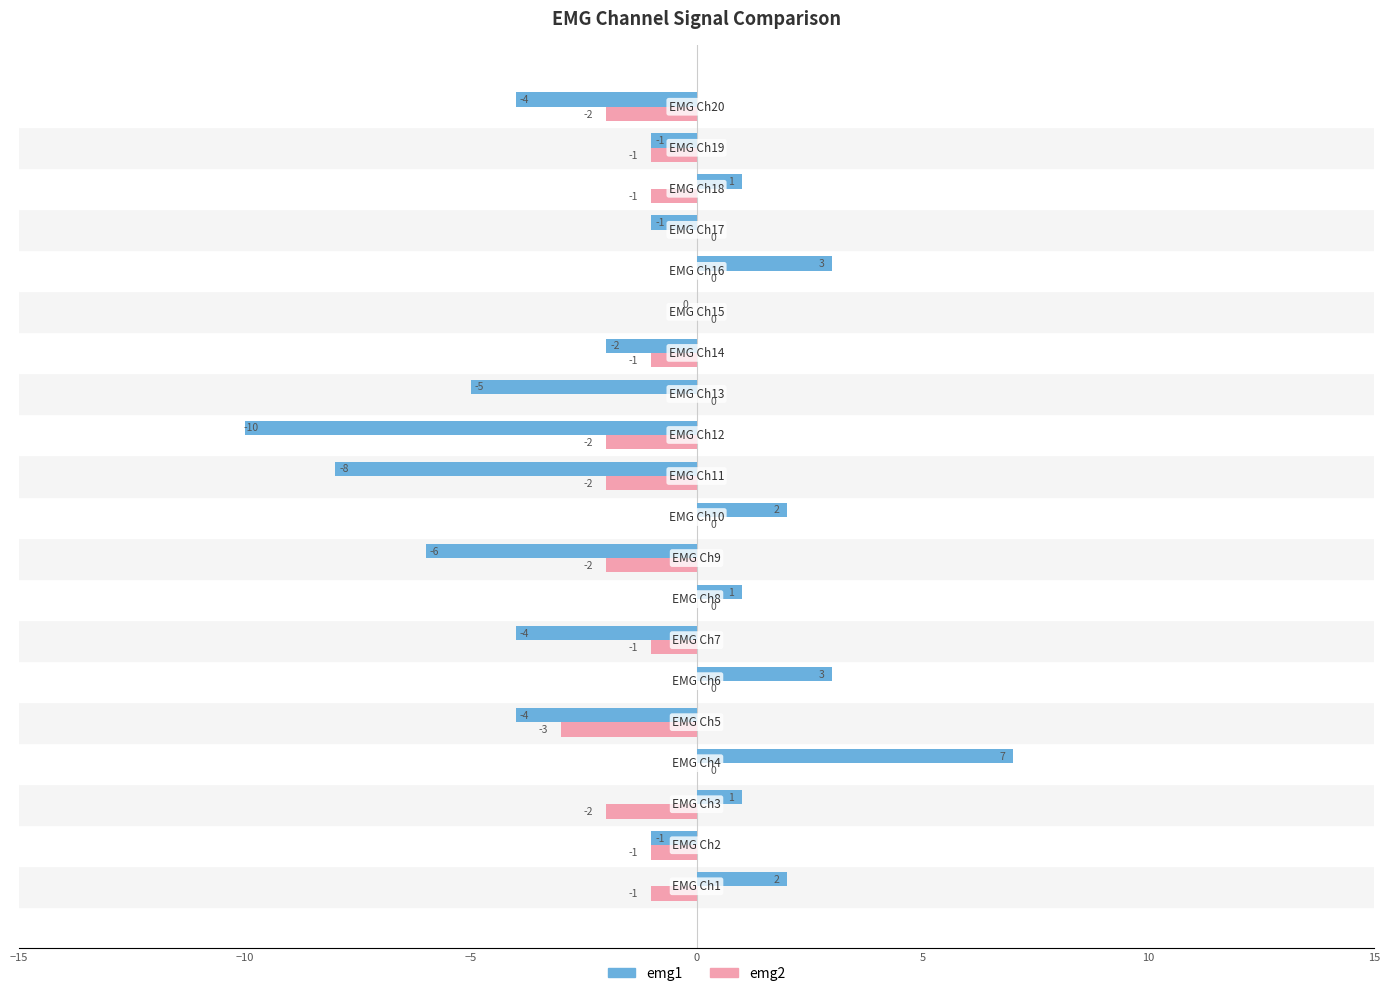

How many emg2 values are between -2 and 0?

19